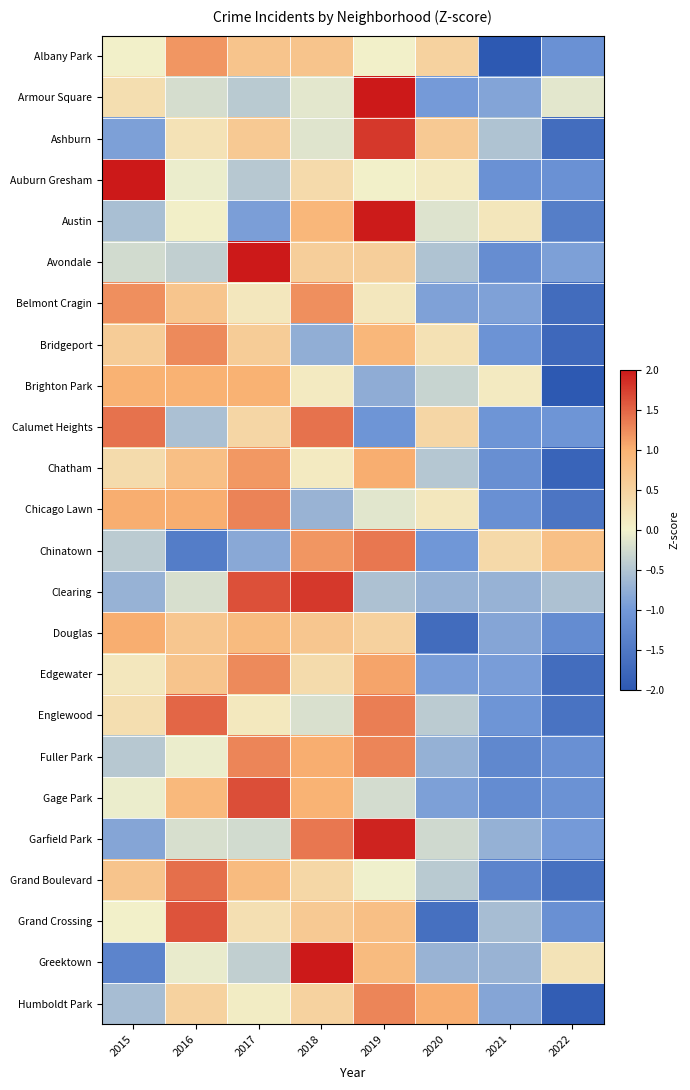

Reading left to right, transcribe all the data shown in this chart.

Albany Park: 2015=0.0	2016=1.2	2017=0.7	2018=0.7	2019=0.0	2020=0.5	2021=-2.0	2022=-1.1
Armour Square: 2015=0.3	2016=-0.2	2017=-0.4	2018=-0.1	2019=2.4	2020=-1.0	2021=-0.9	2022=-0.1
Ashburn: 2015=-0.9	2016=0.2	2017=0.6	2018=-0.1	2019=1.8	2020=0.6	2021=-0.5	2022=-1.7
Auburn Gresham: 2015=2.3	2016=-0.1	2017=-0.5	2018=0.4	2019=0.0	2020=0.1	2021=-1.1	2022=-1.1
Austin: 2015=-0.6	2016=0.0	2017=-0.9	2018=0.9	2019=2.0	2020=-0.2	2021=0.2	2022=-1.4
Avondale: 2015=-0.3	2016=-0.4	2017=2.2	2018=0.6	2019=0.6	2020=-0.5	2021=-1.2	2022=-0.9
Belmont Cragin: 2015=1.2	2016=0.7	2017=0.2	2018=1.2	2019=0.2	2020=-0.9	2021=-0.9	2022=-1.7
Bridgeport: 2015=0.6	2016=1.3	2017=0.6	2018=-0.8	2019=0.9	2020=0.3	2021=-1.1	2022=-1.8
Brighton Park: 2015=1.0	2016=1.0	2017=1.0	2018=0.1	2019=-0.8	2020=-0.3	2021=0.1	2022=-2.1
Calumet Heights: 2015=1.4	2016=-0.6	2017=0.4	2018=1.4	2019=-1.0	2020=0.4	2021=-1.0	2022=-1.0
Chatham: 2015=0.3	2016=0.8	2017=1.2	2018=0.1	2019=1.0	2020=-0.5	2021=-1.1	2022=-1.8
Chicago Lawn: 2015=1.0	2016=1.0	2017=1.3	2018=-0.7	2019=-0.1	2020=0.2	2021=-1.1	2022=-1.6
Chinatown: 2015=-0.4	2016=-1.4	2017=-0.8	2018=1.2	2019=1.4	2020=-1.0	2021=0.4	2022=0.8
Clearing: 2015=-0.7	2016=-0.2	2017=1.6	2018=1.8	2019=-0.5	2020=-0.7	2021=-0.7	2022=-0.5
Douglas: 2015=1.0	2016=0.7	2017=0.9	2018=0.7	2019=0.5	2020=-1.7	2021=-0.9	2022=-1.2
Edgewater: 2015=0.2	2016=0.7	2017=1.3	2018=0.3	2019=1.1	2020=-0.9	2021=-0.9	2022=-1.7
Englewood: 2015=0.3	2016=1.5	2017=0.1	2018=-0.2	2019=1.3	2020=-0.4	2021=-1.1	2022=-1.6
Fuller Park: 2015=-0.5	2016=-0.1	2017=1.3	2018=1.0	2019=1.3	2020=-0.7	2021=-1.3	2022=-1.1
Gage Park: 2015=-0.1	2016=0.9	2017=1.6	2018=1.0	2019=-0.2	2020=-0.9	2021=-1.2	2022=-1.1
Garfield Park: 2015=-0.9	2016=-0.2	2017=-0.3	2018=1.4	2019=1.9	2020=-0.3	2021=-0.7	2022=-1.0
Grand Boulevard: 2015=0.7	2016=1.4	2017=0.9	2018=0.4	2019=-0.0	2020=-0.5	2021=-1.3	2022=-1.6
Grand Crossing: 2015=0.0	2016=1.6	2017=0.3	2018=0.6	2019=0.8	2020=-1.6	2021=-0.6	2022=-1.1
Greektown: 2015=-1.3	2016=-0.1	2017=-0.4	2018=2.1	2019=0.9	2020=-0.7	2021=-0.7	2022=0.2
Humboldt Park: 2015=-0.6	2016=0.5	2017=0.1	2018=0.5	2019=1.3	2020=1.0	2021=-0.9	2022=-1.9